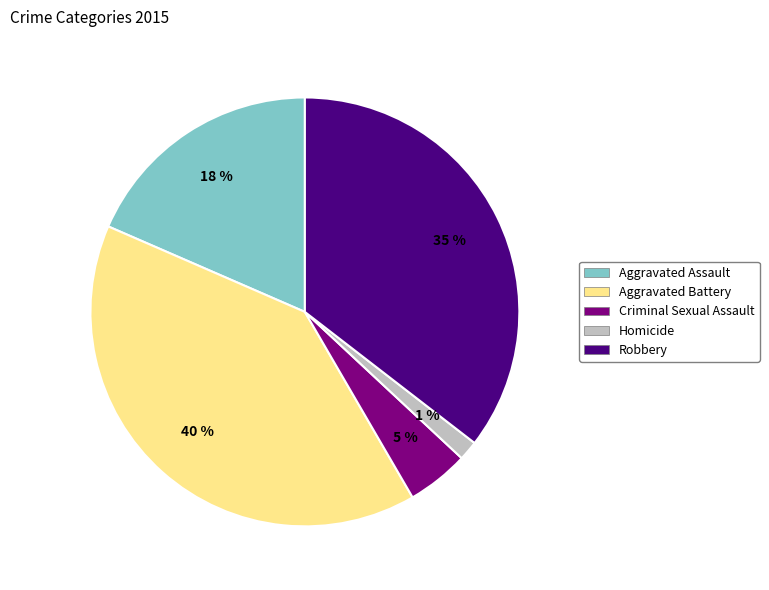

What is the largest slice in the pie chart?

Aggravated Battery